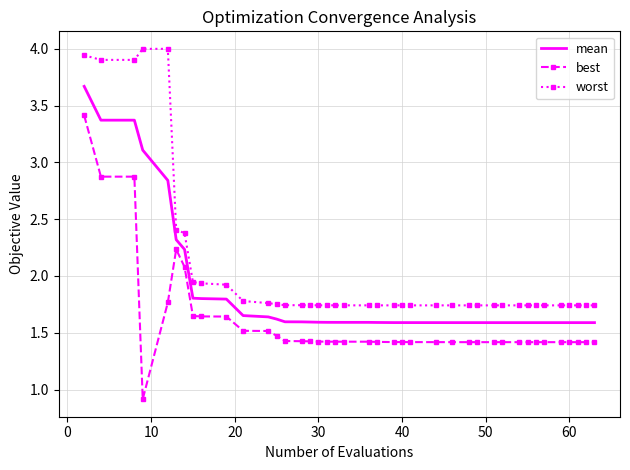

Which series has the largest total across all categories?

worst